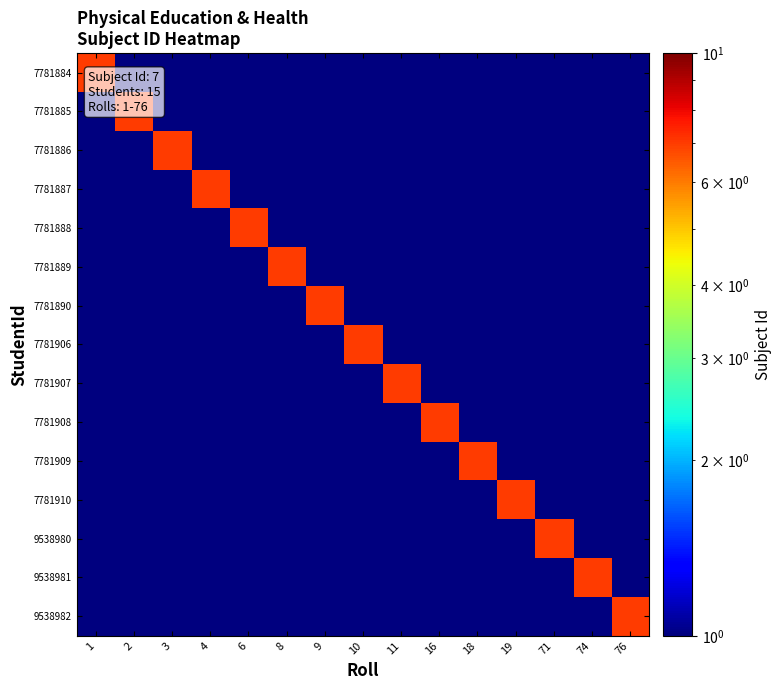

Reading left to right, what are all the values shown in this chart?

7781884: 1=7.0	2=0.1	3=0.1	4=0.1	6=0.1	8=0.1	9=0.1	10=0.1	11=0.1	16=0.1	18=0.1	19=0.1	71=0.1	74=0.1	76=0.1
7781885: 1=0.1	2=7.0	3=0.1	4=0.1	6=0.1	8=0.1	9=0.1	10=0.1	11=0.1	16=0.1	18=0.1	19=0.1	71=0.1	74=0.1	76=0.1
7781886: 1=0.1	2=0.1	3=7.0	4=0.1	6=0.1	8=0.1	9=0.1	10=0.1	11=0.1	16=0.1	18=0.1	19=0.1	71=0.1	74=0.1	76=0.1
7781887: 1=0.1	2=0.1	3=0.1	4=7.0	6=0.1	8=0.1	9=0.1	10=0.1	11=0.1	16=0.1	18=0.1	19=0.1	71=0.1	74=0.1	76=0.1
7781888: 1=0.1	2=0.1	3=0.1	4=0.1	6=7.0	8=0.1	9=0.1	10=0.1	11=0.1	16=0.1	18=0.1	19=0.1	71=0.1	74=0.1	76=0.1
7781889: 1=0.1	2=0.1	3=0.1	4=0.1	6=0.1	8=7.0	9=0.1	10=0.1	11=0.1	16=0.1	18=0.1	19=0.1	71=0.1	74=0.1	76=0.1
7781890: 1=0.1	2=0.1	3=0.1	4=0.1	6=0.1	8=0.1	9=7.0	10=0.1	11=0.1	16=0.1	18=0.1	19=0.1	71=0.1	74=0.1	76=0.1
7781906: 1=0.1	2=0.1	3=0.1	4=0.1	6=0.1	8=0.1	9=0.1	10=7.0	11=0.1	16=0.1	18=0.1	19=0.1	71=0.1	74=0.1	76=0.1
7781907: 1=0.1	2=0.1	3=0.1	4=0.1	6=0.1	8=0.1	9=0.1	10=0.1	11=7.0	16=0.1	18=0.1	19=0.1	71=0.1	74=0.1	76=0.1
7781908: 1=0.1	2=0.1	3=0.1	4=0.1	6=0.1	8=0.1	9=0.1	10=0.1	11=0.1	16=7.0	18=0.1	19=0.1	71=0.1	74=0.1	76=0.1
7781909: 1=0.1	2=0.1	3=0.1	4=0.1	6=0.1	8=0.1	9=0.1	10=0.1	11=0.1	16=0.1	18=7.0	19=0.1	71=0.1	74=0.1	76=0.1
7781910: 1=0.1	2=0.1	3=0.1	4=0.1	6=0.1	8=0.1	9=0.1	10=0.1	11=0.1	16=0.1	18=0.1	19=7.0	71=0.1	74=0.1	76=0.1
9538980: 1=0.1	2=0.1	3=0.1	4=0.1	6=0.1	8=0.1	9=0.1	10=0.1	11=0.1	16=0.1	18=0.1	19=0.1	71=7.0	74=0.1	76=0.1
9538981: 1=0.1	2=0.1	3=0.1	4=0.1	6=0.1	8=0.1	9=0.1	10=0.1	11=0.1	16=0.1	18=0.1	19=0.1	71=0.1	74=7.0	76=0.1
9538982: 1=0.1	2=0.1	3=0.1	4=0.1	6=0.1	8=0.1	9=0.1	10=0.1	11=0.1	16=0.1	18=0.1	19=0.1	71=0.1	74=0.1	76=7.0